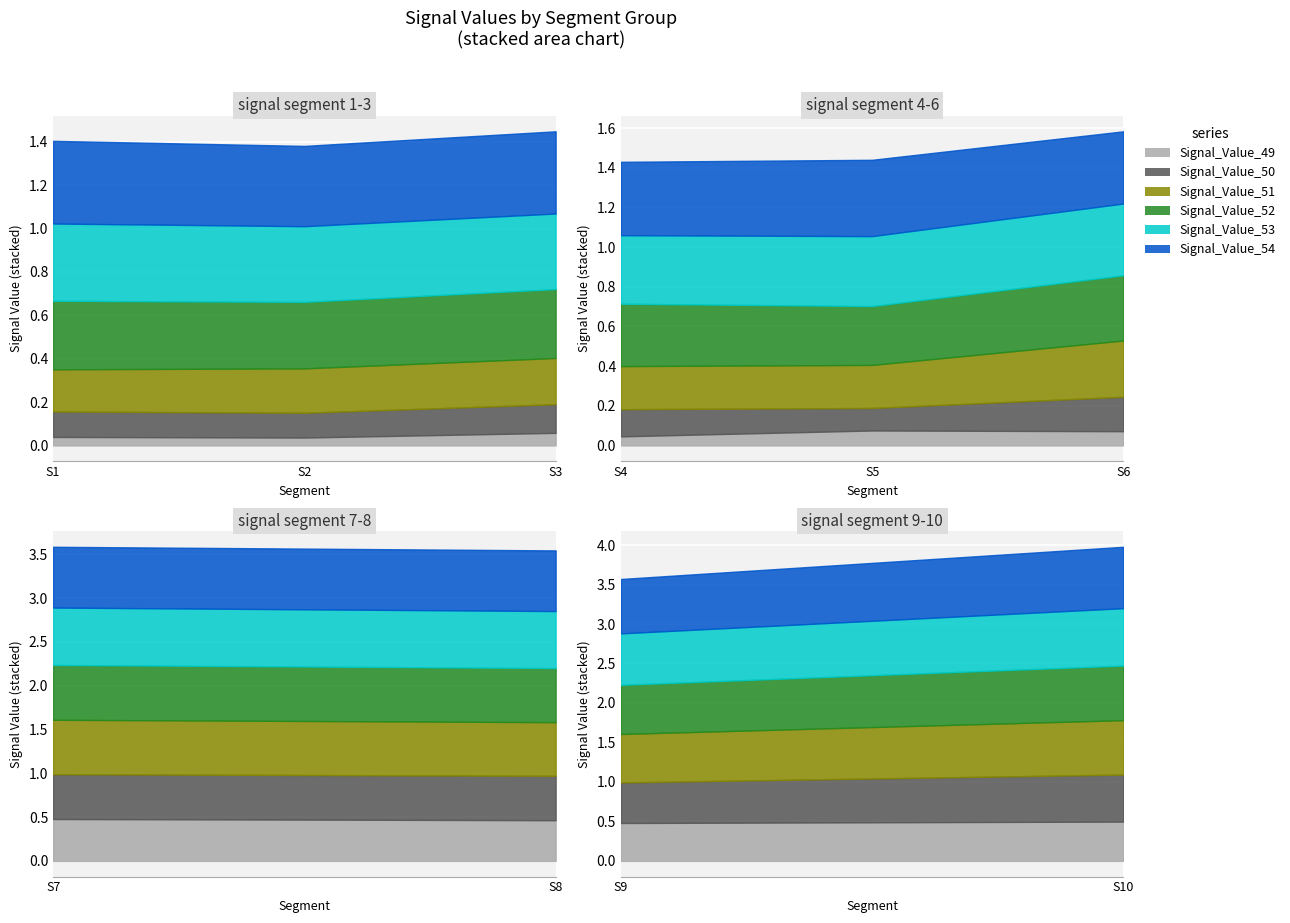

How many series are shown in this chart?

6